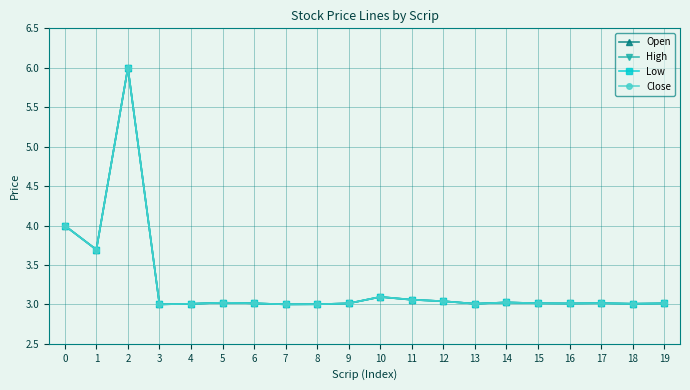

Where is the first local minimum for Low?

1